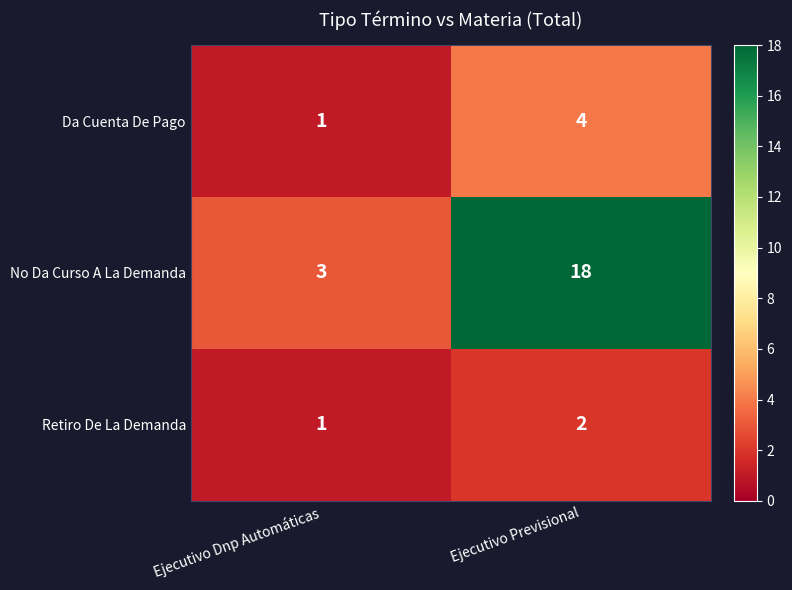

Which label corresponds to the largest value in the chart?

Ejecutivo Previsional